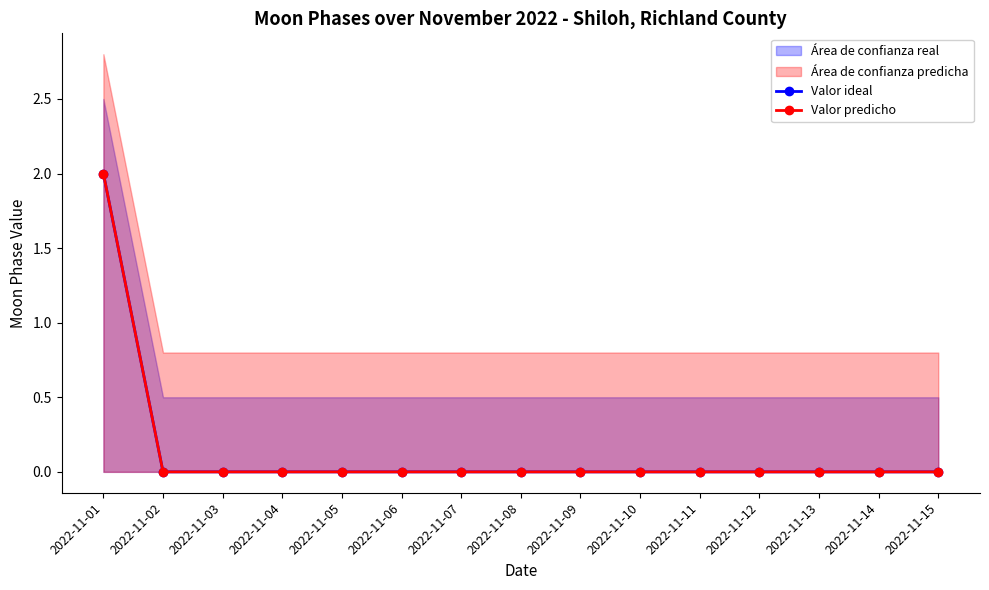

At which label does Valor predicho reach its peak?

2022-11-01